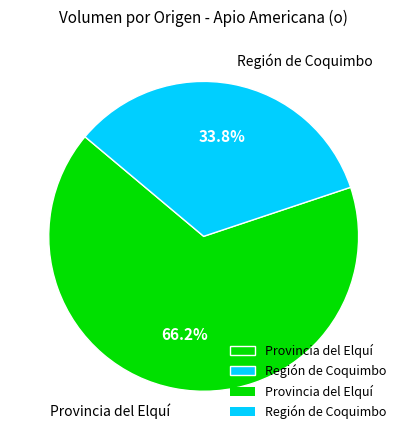

Between Región de Coquimbo and Provincia del Elquí, which is larger?

Provincia del Elquí